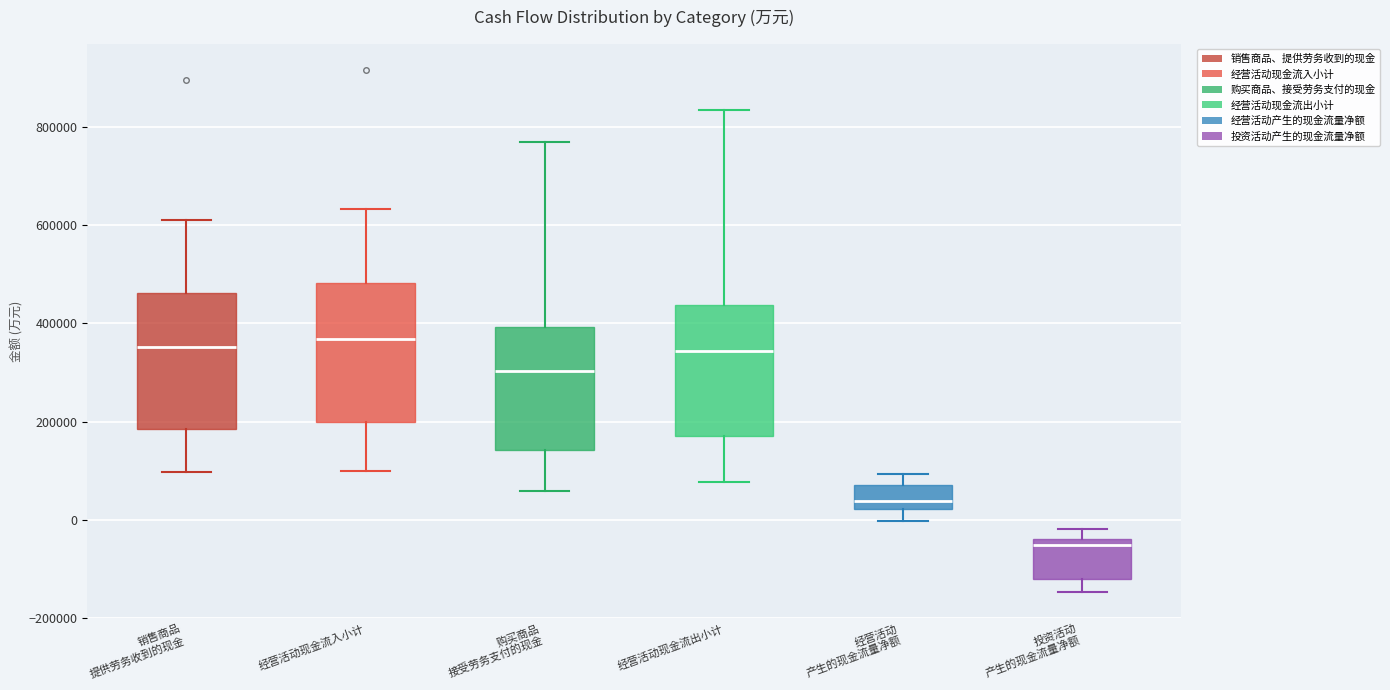

Reading left to right, read every box against the y-axis: the position of its median line, the range the box covers, and the ends of its whiskers. The values are not printed on the chart, so give them approximately, as read against the axis.

销售商品 提供劳务收到的现金: median 360000, box 180000 to 460000, whiskers 100000 to 620000
经营活动现金流入小计: median 360000, box 200000 to 480000, whiskers 100000 to 640000
购买商品 接受劳务支付的现金: median 300000, box 140000 to 400000, whiskers 60000 to 760000
经营活动现金流出小计: median 340000, box 180000 to 440000, whiskers 80000 to 840000
经营活动 产生的现金流量净额: median 40000, box 20000 to 80000, whiskers 0 to 100000
投资活动 产生的现金流量净额: median -60000, box -120000 to -40000, whiskers -140000 to -20000